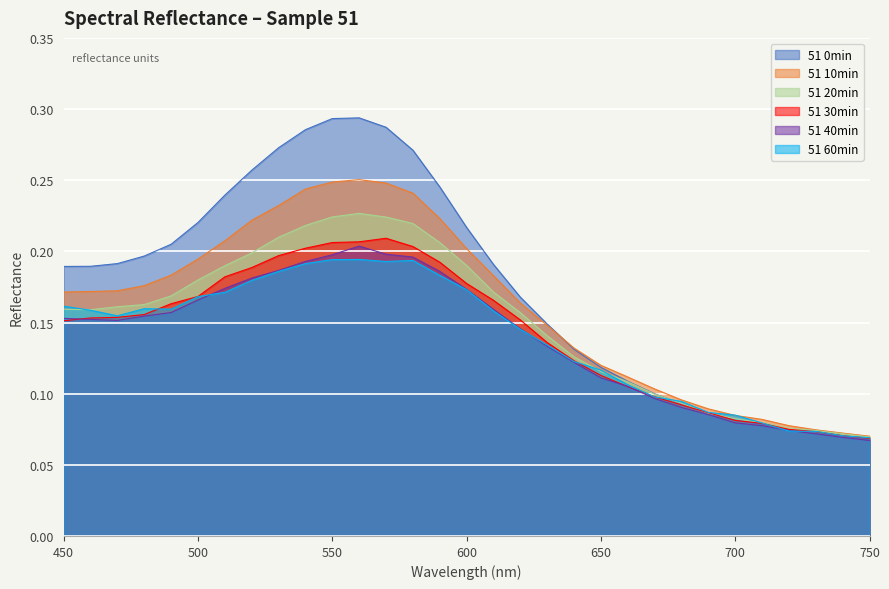

Where is the first local minimum for 51 60min?

470